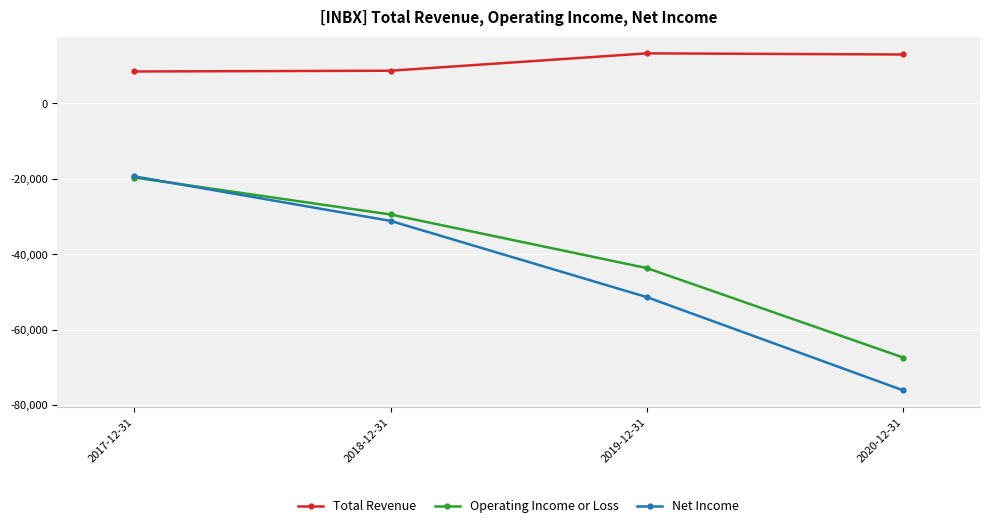

Which series has the widest spread of values?

Net Income